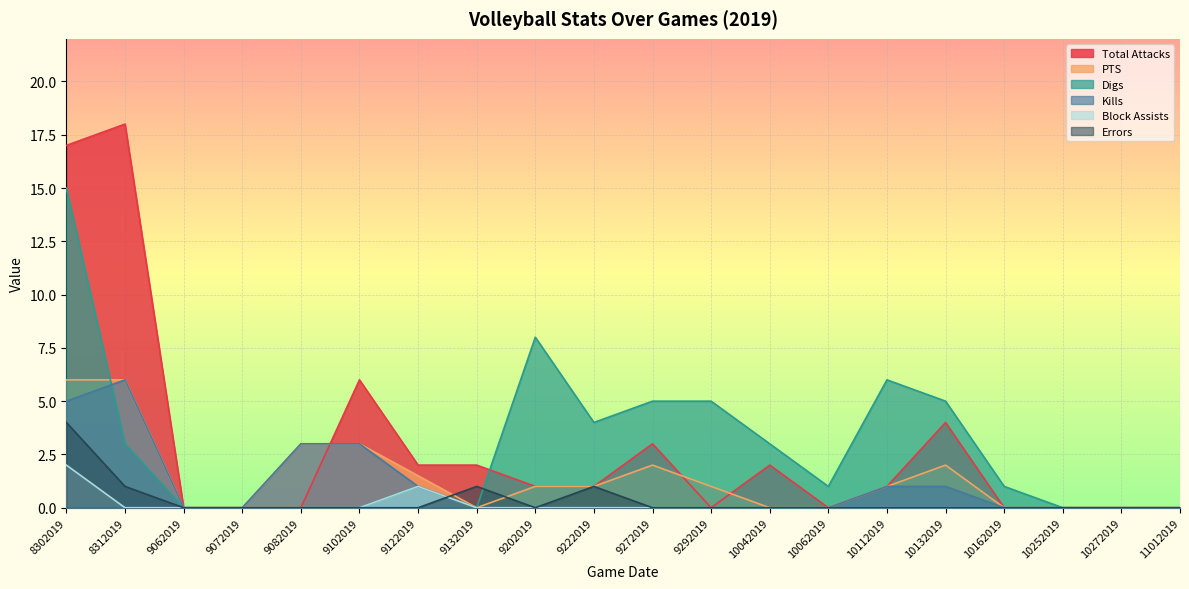

What is the average value of the Block Assists series?

0.1